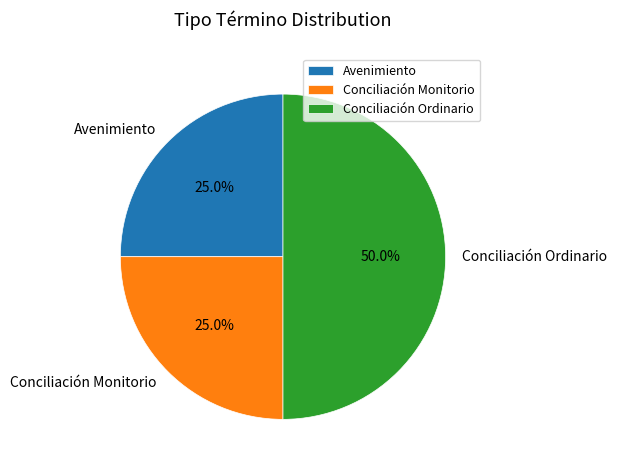

Which category has the biggest portion of the pie?

Conciliación Ordinario